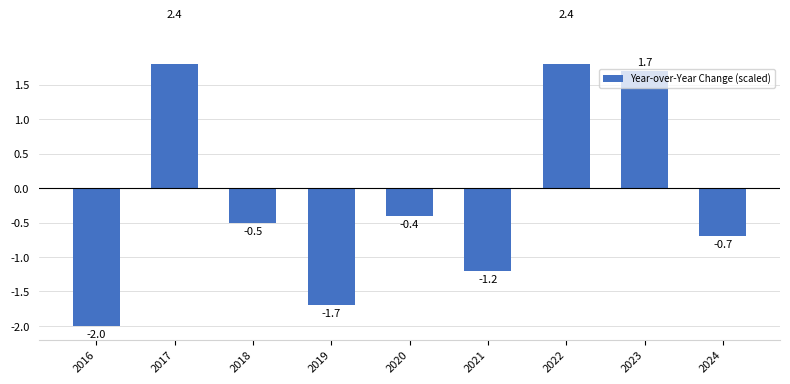

Does the chart contain stacked bars?

No